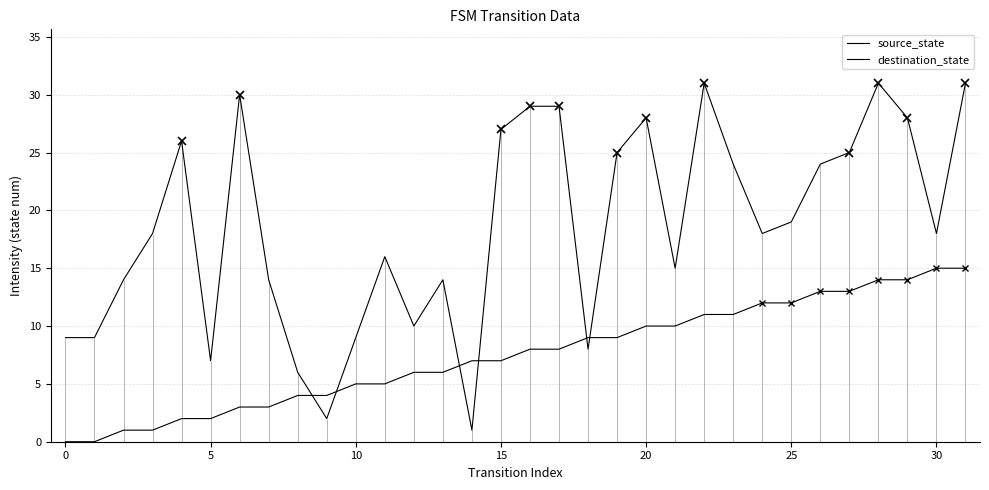

At which category is the sum across all series the highest?

31